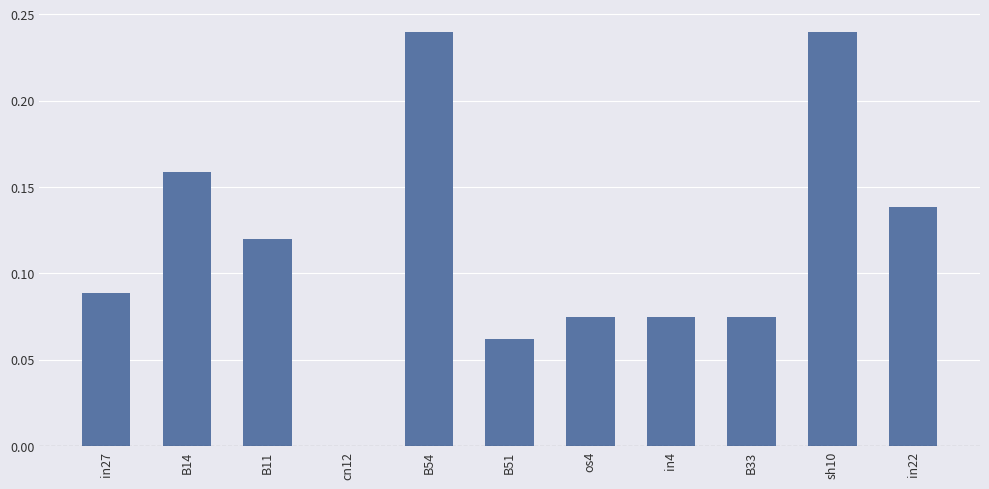

Between in22 and sh10, which is larger?

sh10